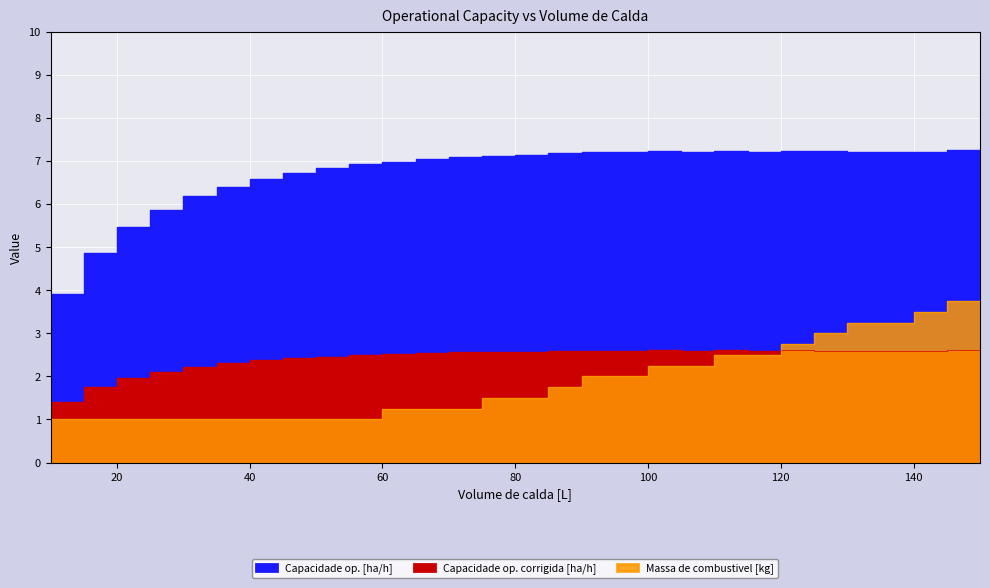

At which label is Capacidade op. [ha/h] closest to 2?

20